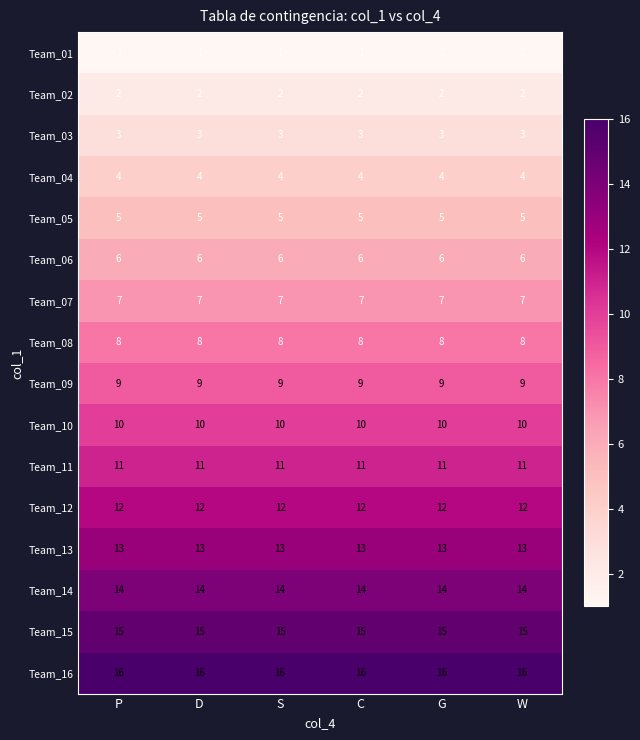

Which series has the largest total across all categories?

Team_16